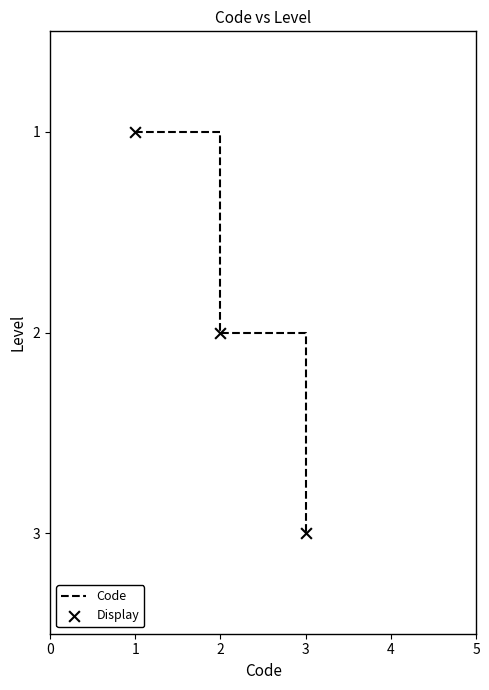

What is the change in value from 1 to 3?

+2